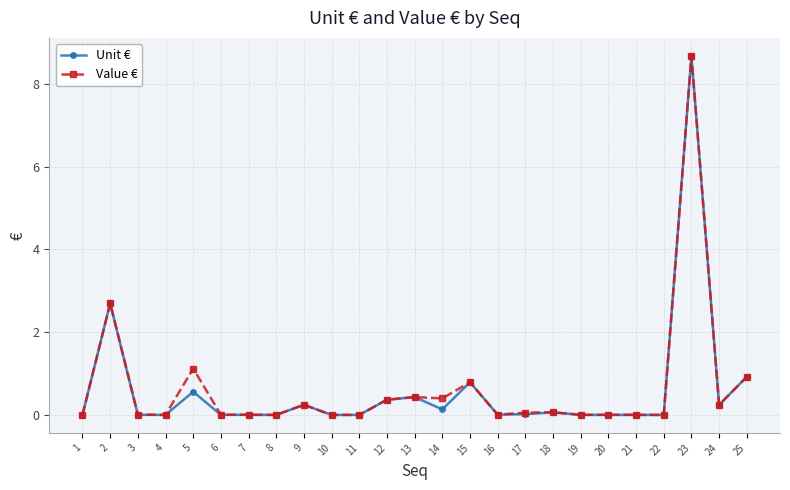

At which label does Unit € reach its peak?

23